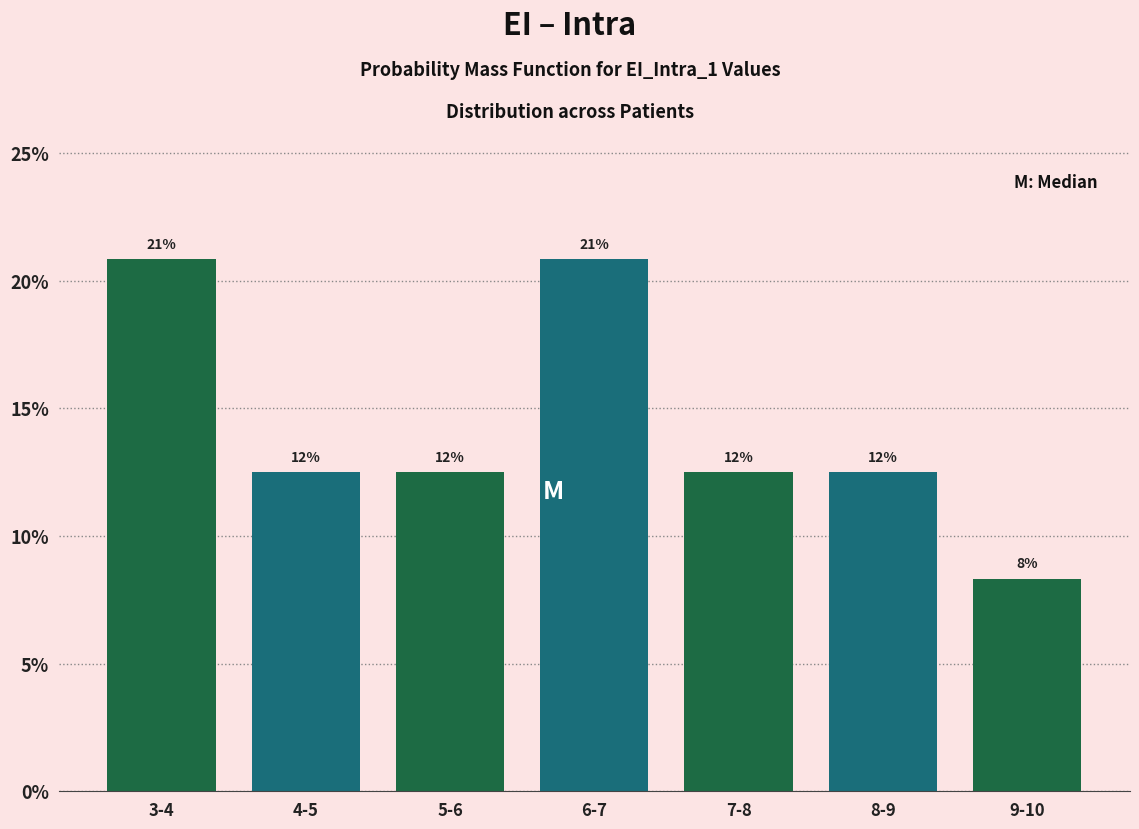

Are the bars horizontal?

No